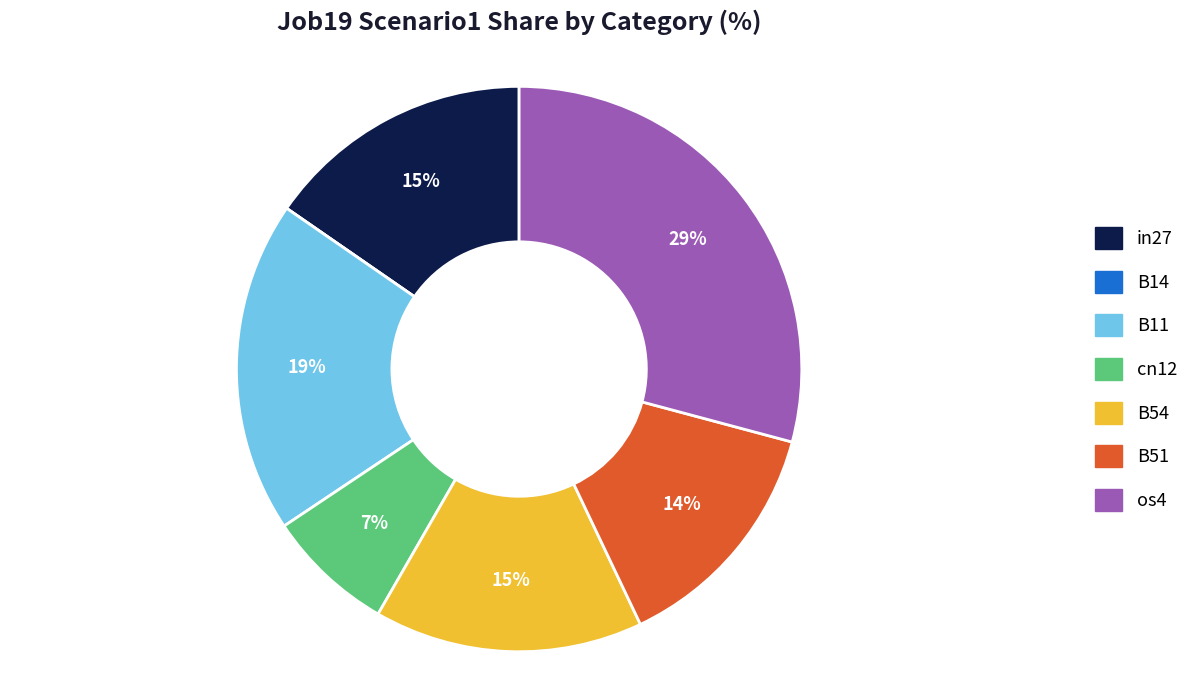

Between B51 and in27, which is larger?

in27